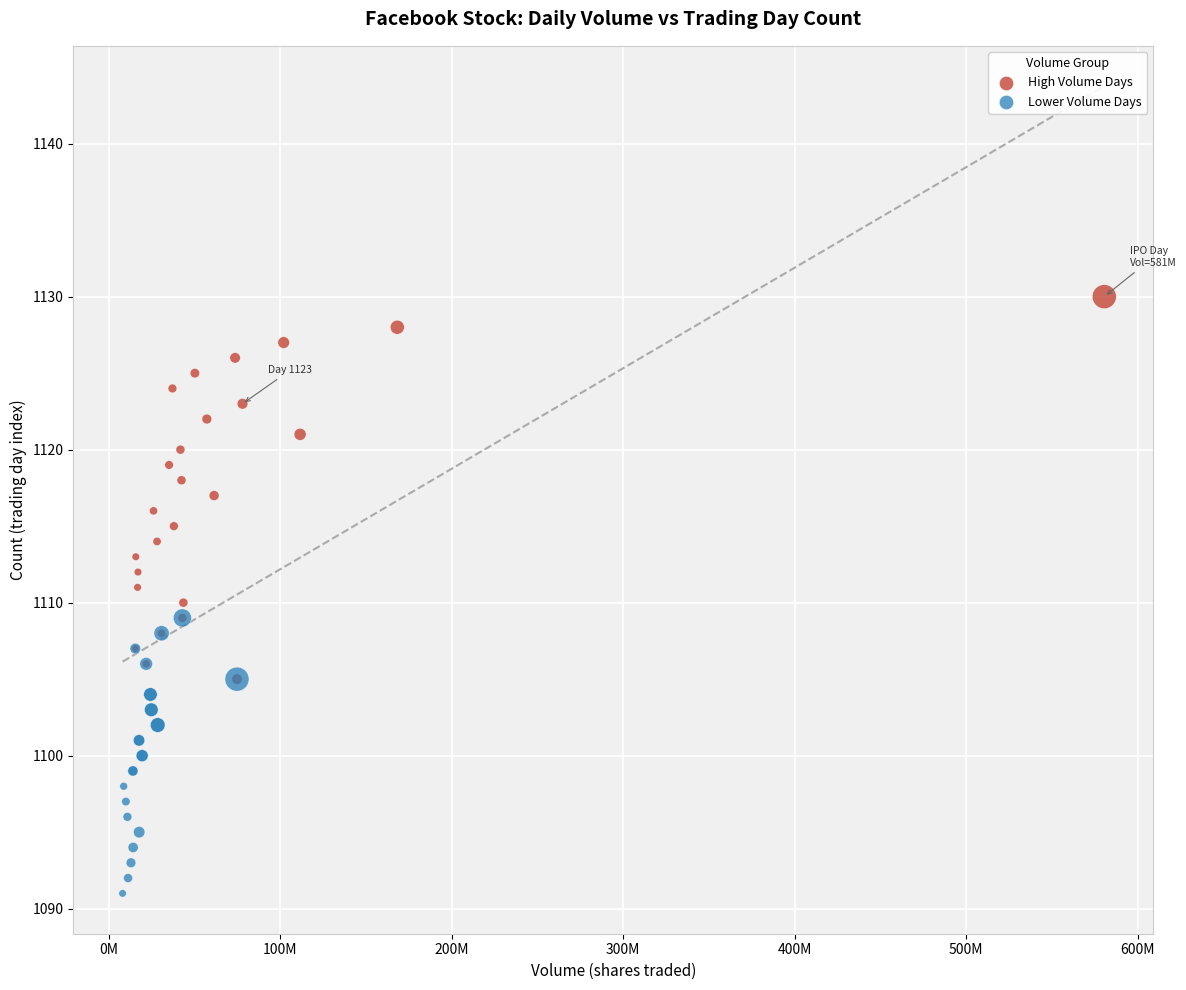

Which series reaches the minimum Y coordinate?

Lower Volume Days